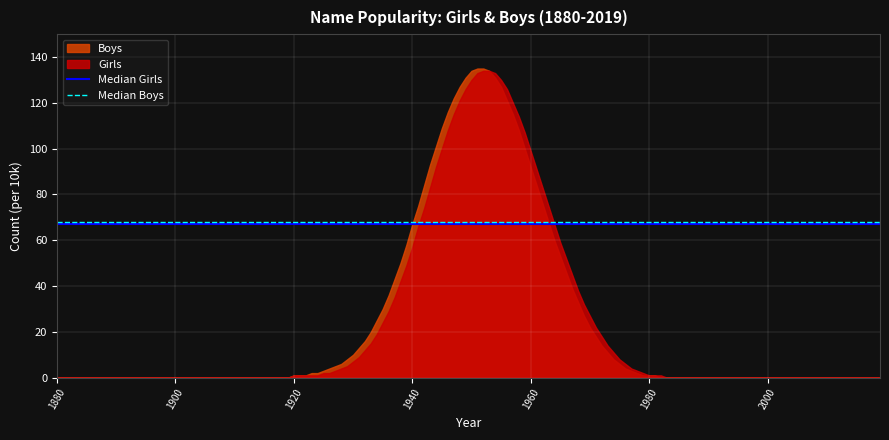

Which series has the widest spread of values?

Boys